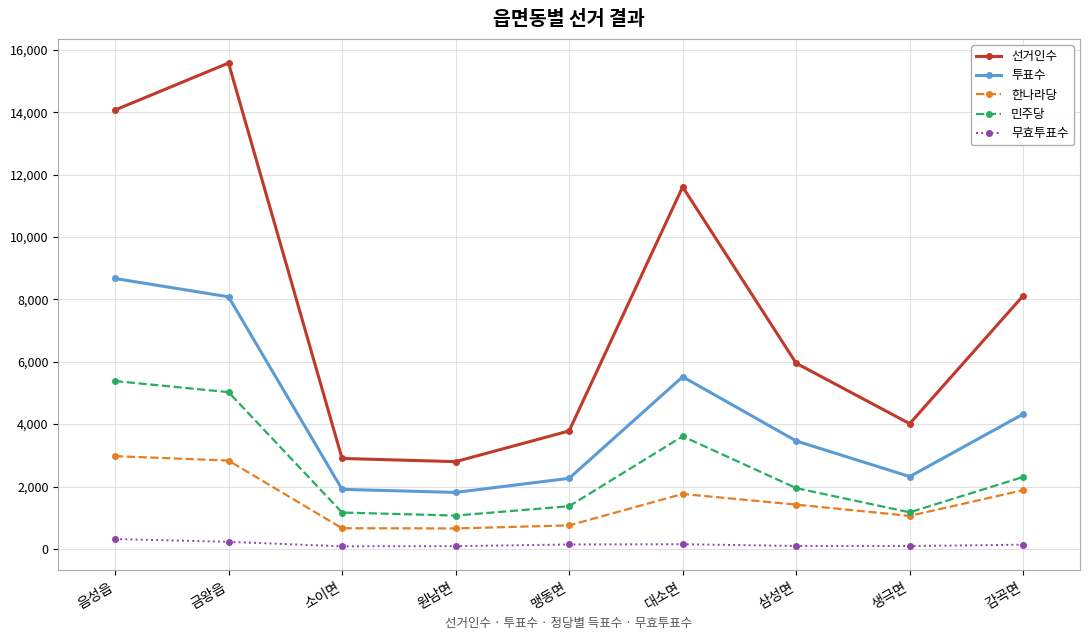

True or false: 투표수 has a value of 484 at 원남면.

False